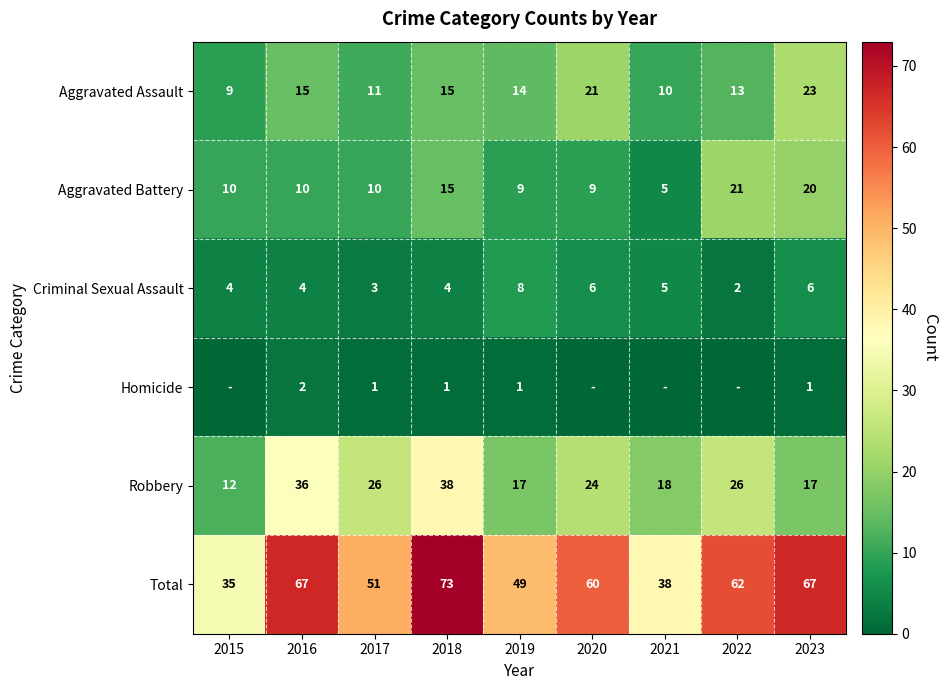

What is the approximate value of Aggravated Assault at 2015, to the nearest 10?

10